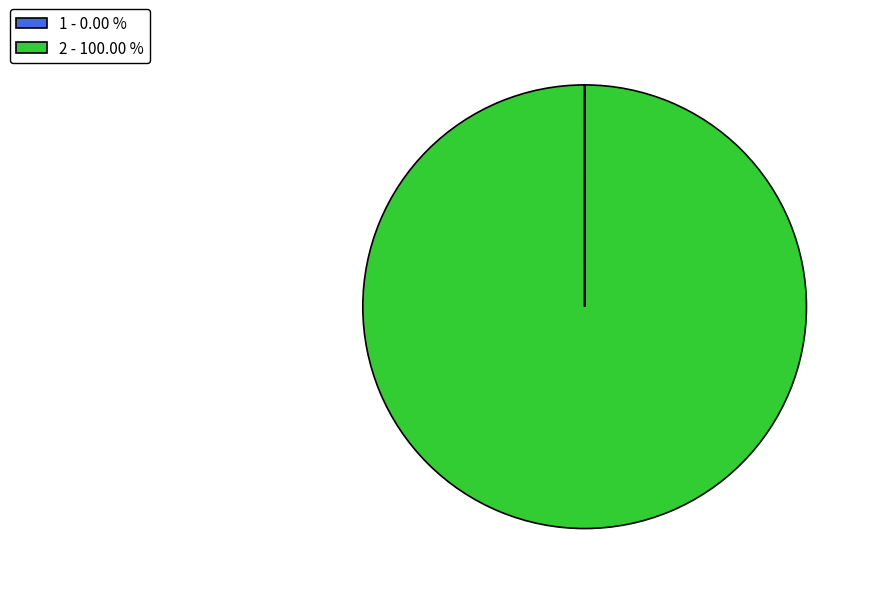

Is there any slice that represents more than half of the pie?

Yes